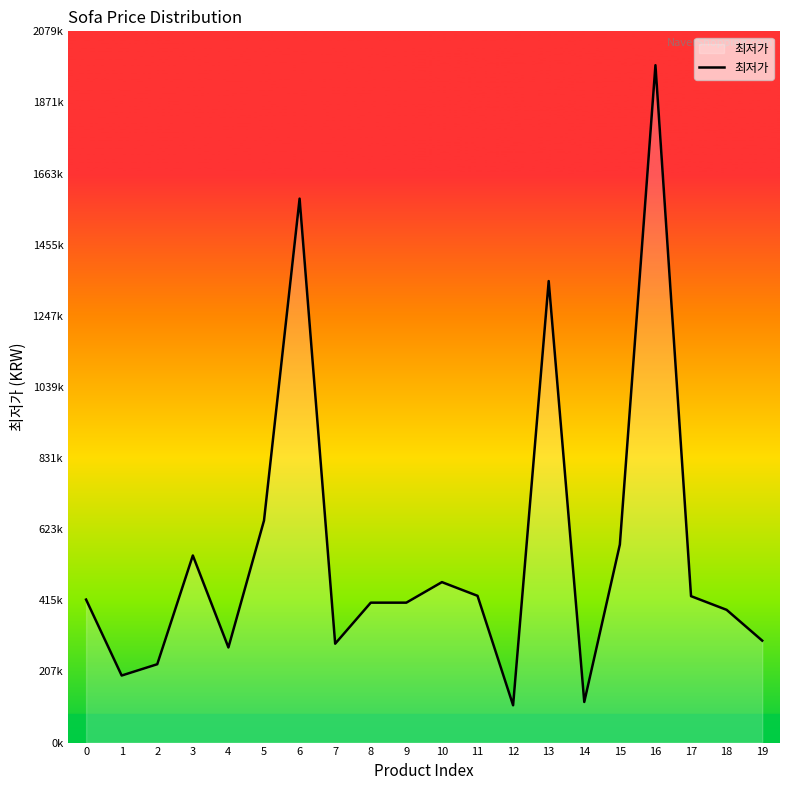

Which label corresponds to the largest value in the chart?

16